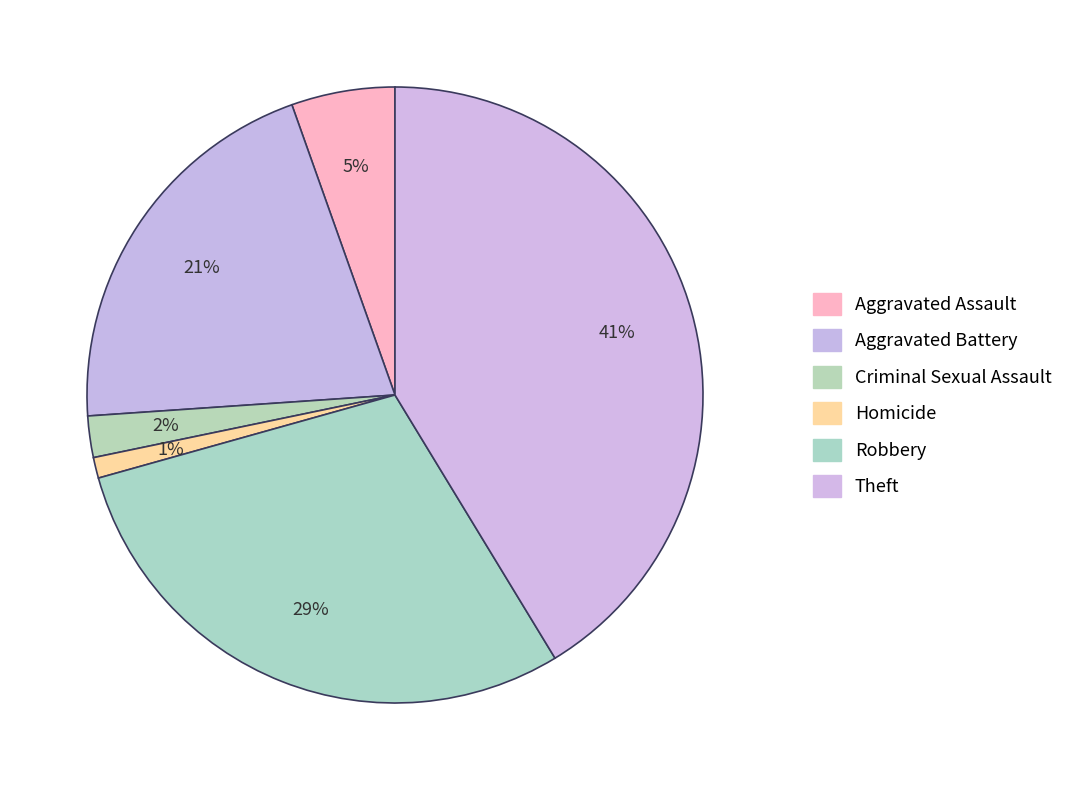

Is there a majority slice in this chart?

No